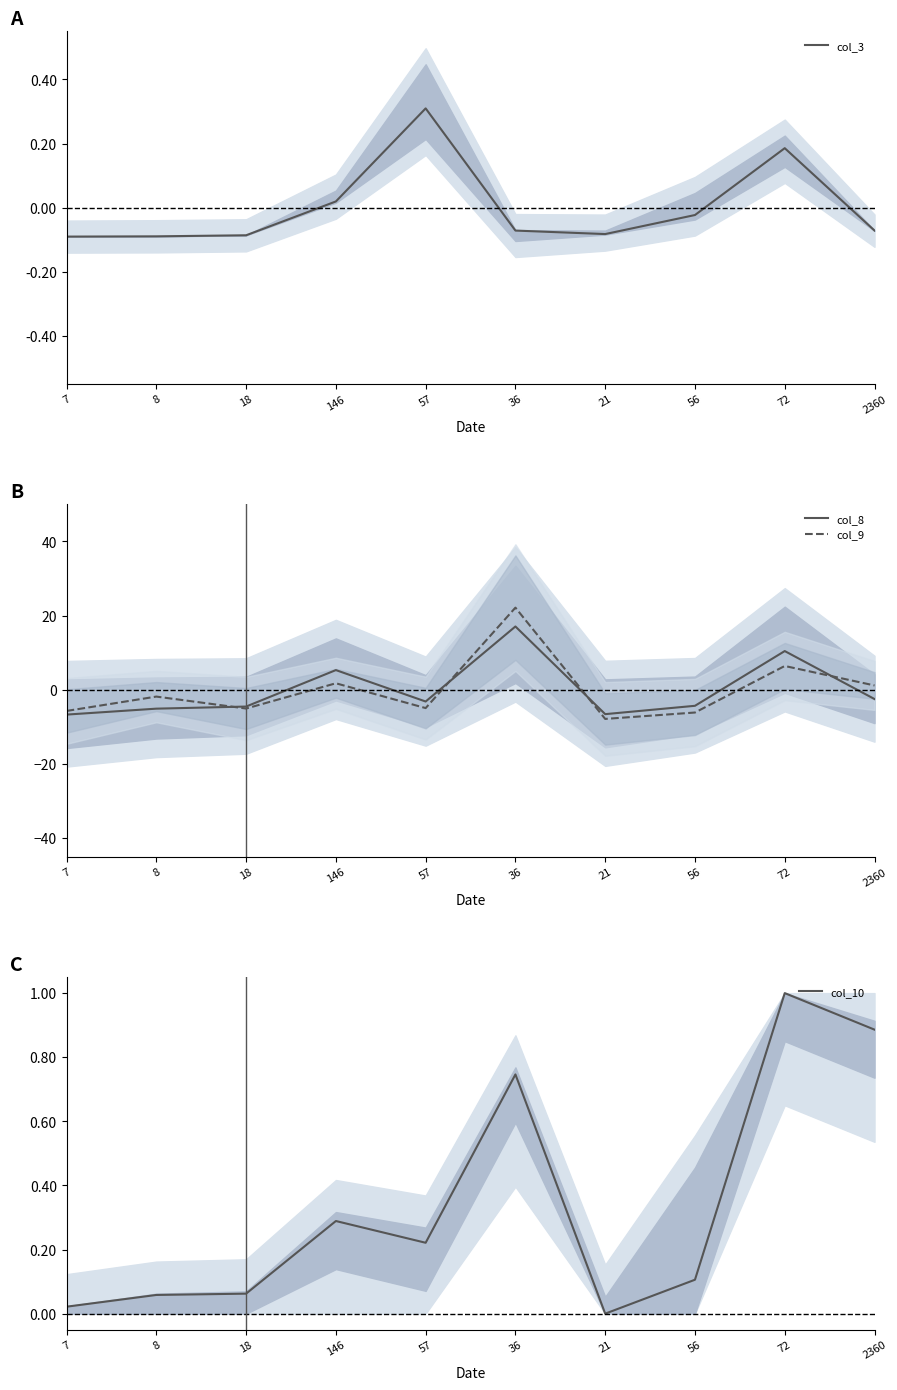

What are all the series names shown in the legend?

col_3, col_8, col_9, col_10